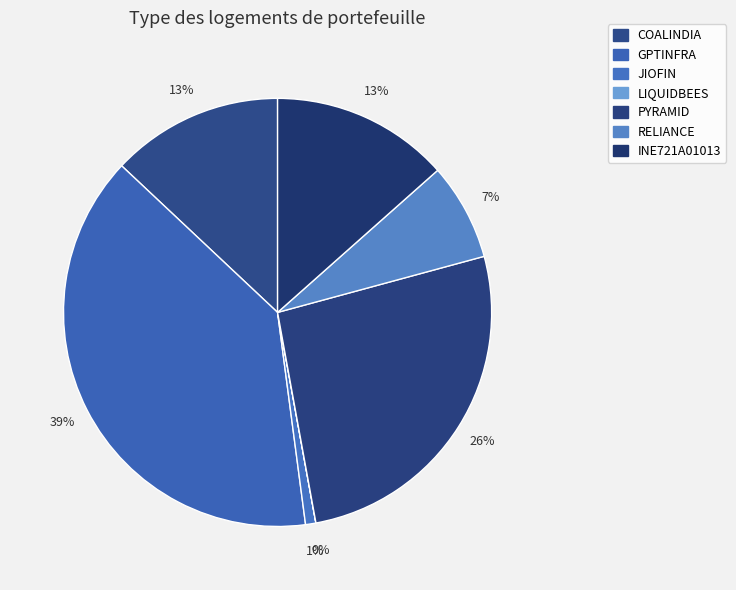

To the nearest percent, what is the combined percentage of RELIANCE and COALINDIA?

20%